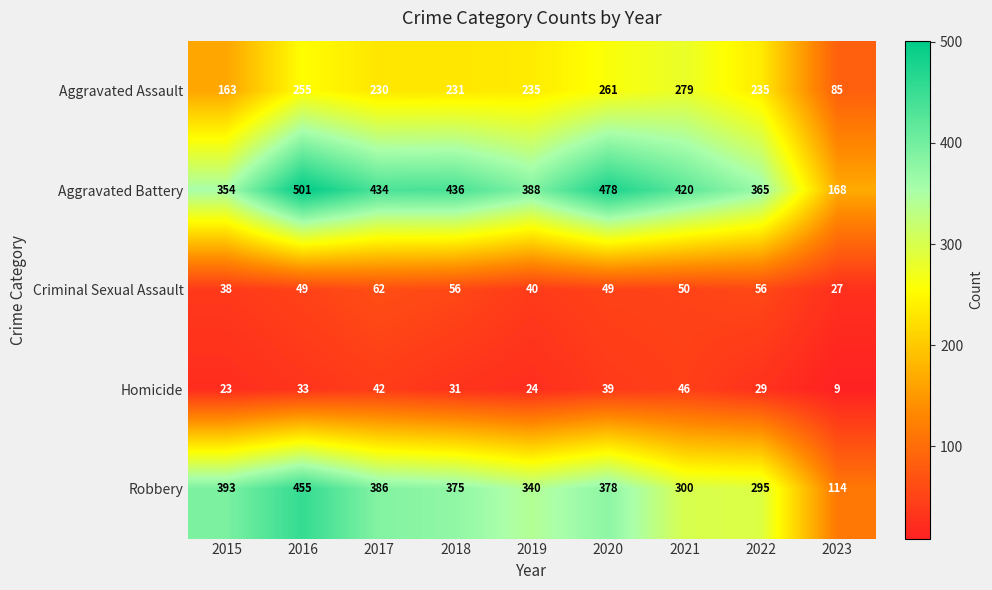

What is the difference between the second highest and minimum values in the Homicide series?

33